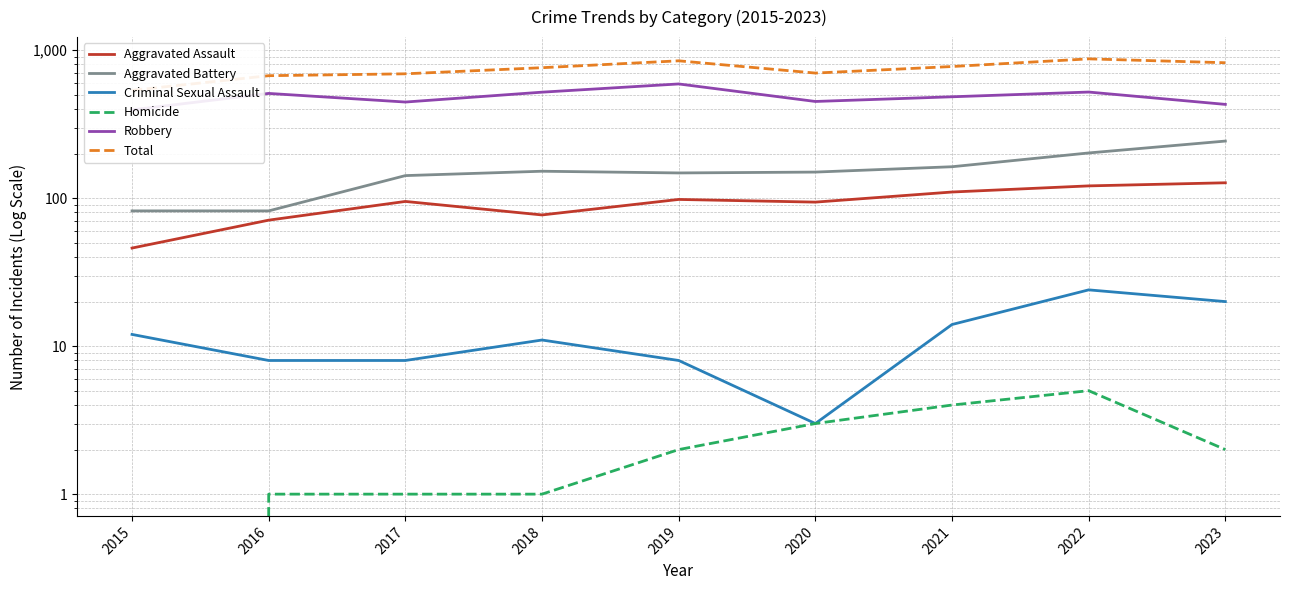

Rank the series by their maximum value, from lowest to highest.

Homicide, Criminal Sexual Assault, Aggravated Assault, Aggravated Battery, Robbery, Total